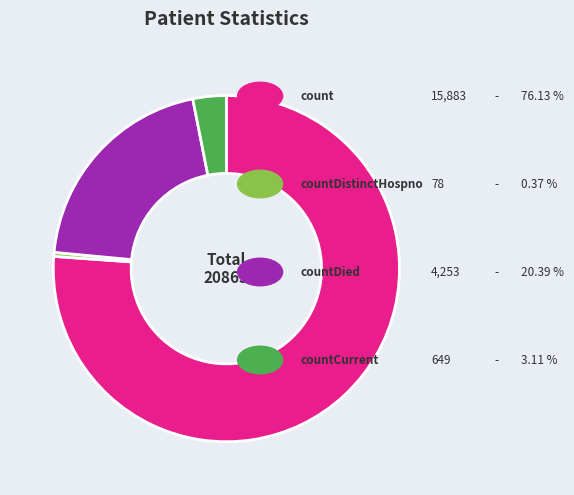

Does any single category account for the majority?

Yes